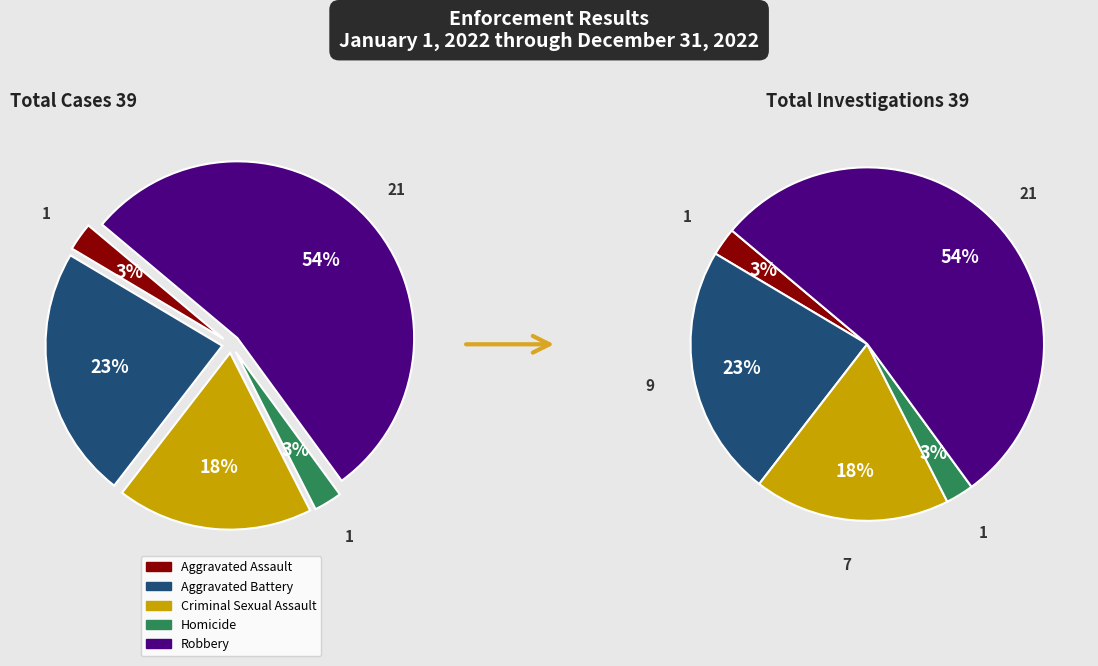

Which category has the smallest portion of the pie?

Aggravated Assault